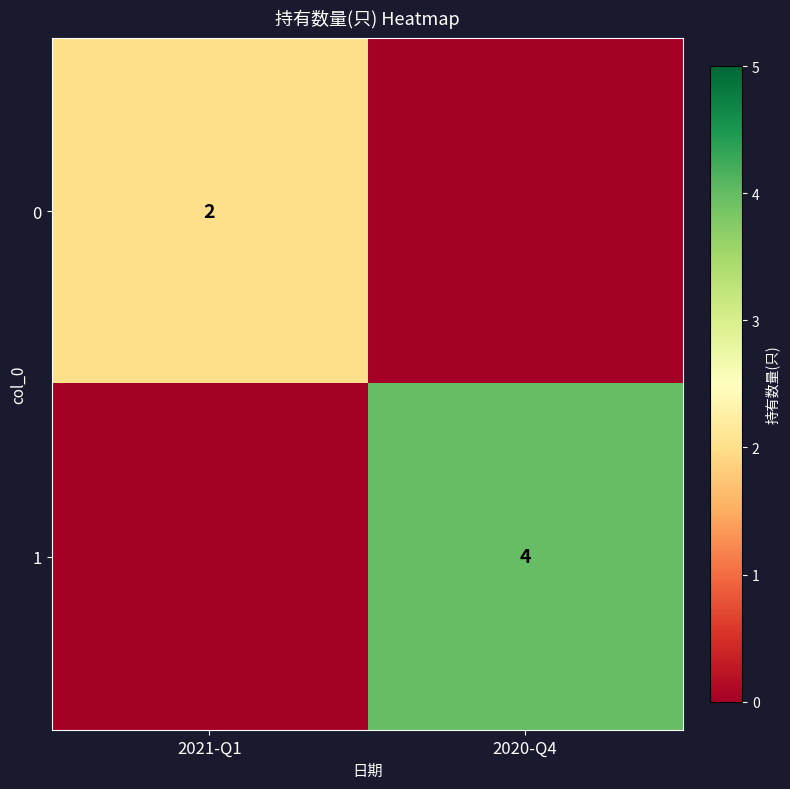

How many categories are shown in the chart?

2